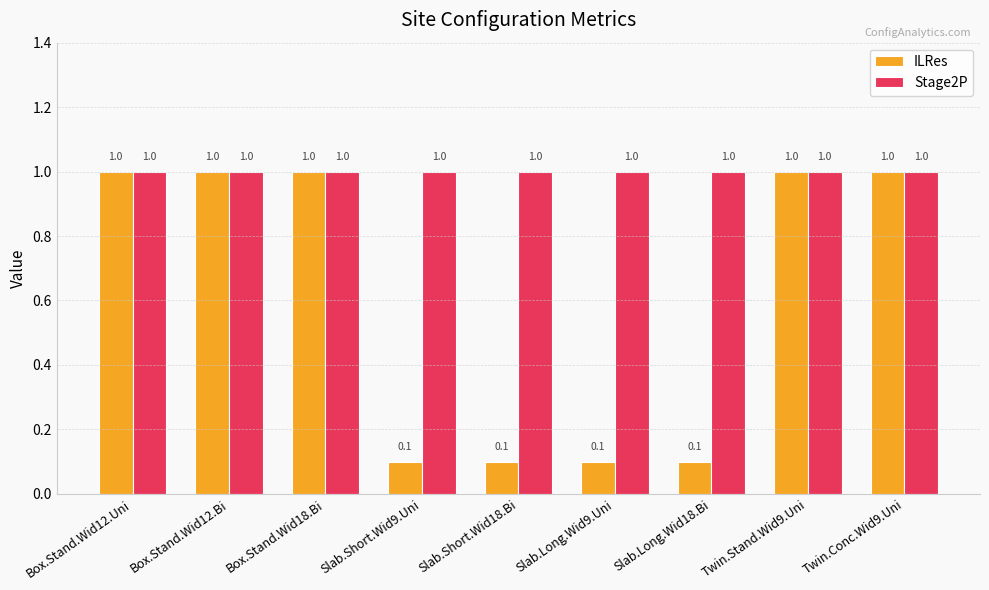

True or false: Stage2P has a value of 1.0 at Box.Stand.Wid12.Bi.

True